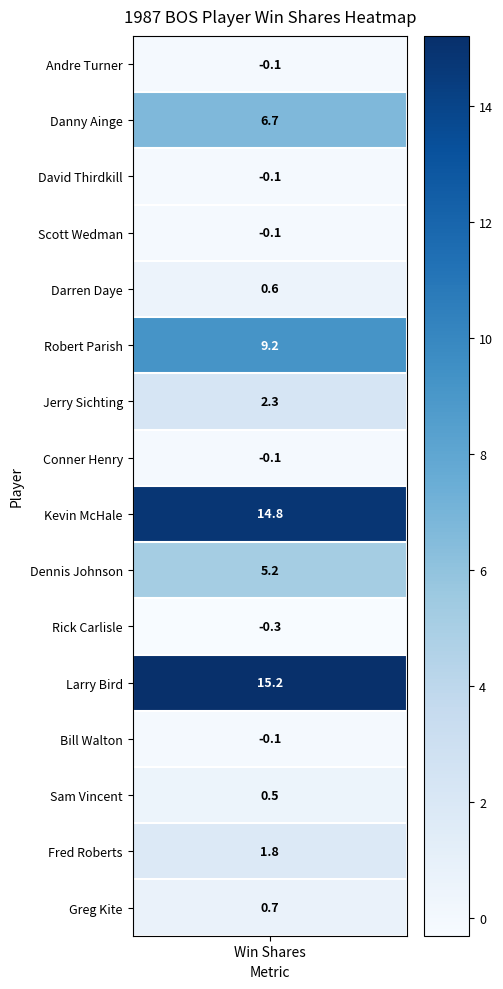

Which has a higher value, 4 or 14?

14